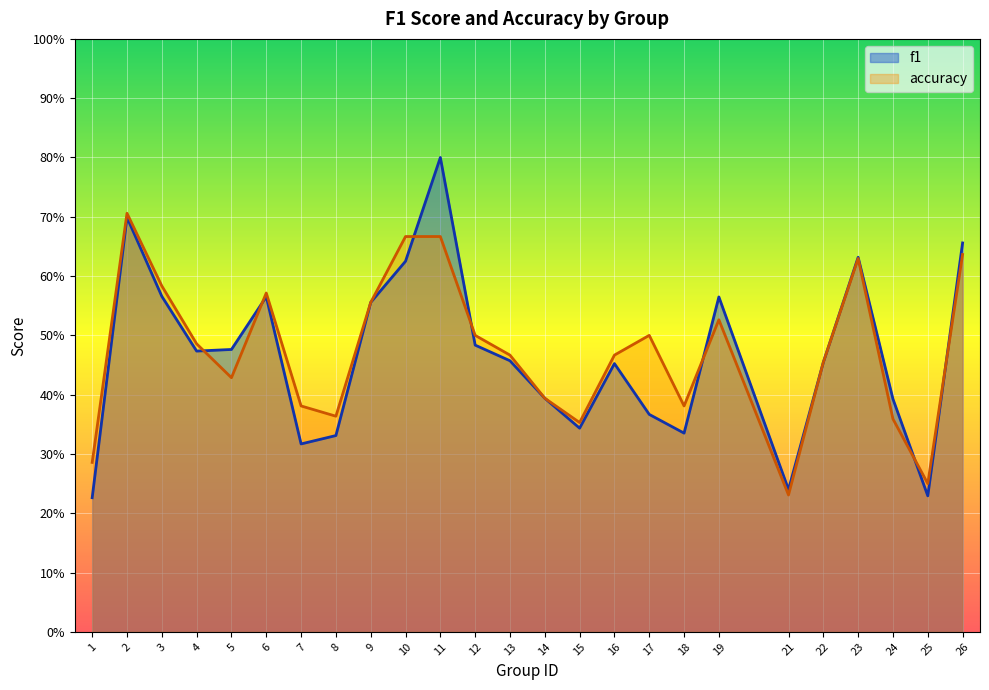

What is the difference between the second highest and minimum values in the accuracy series?

0.4